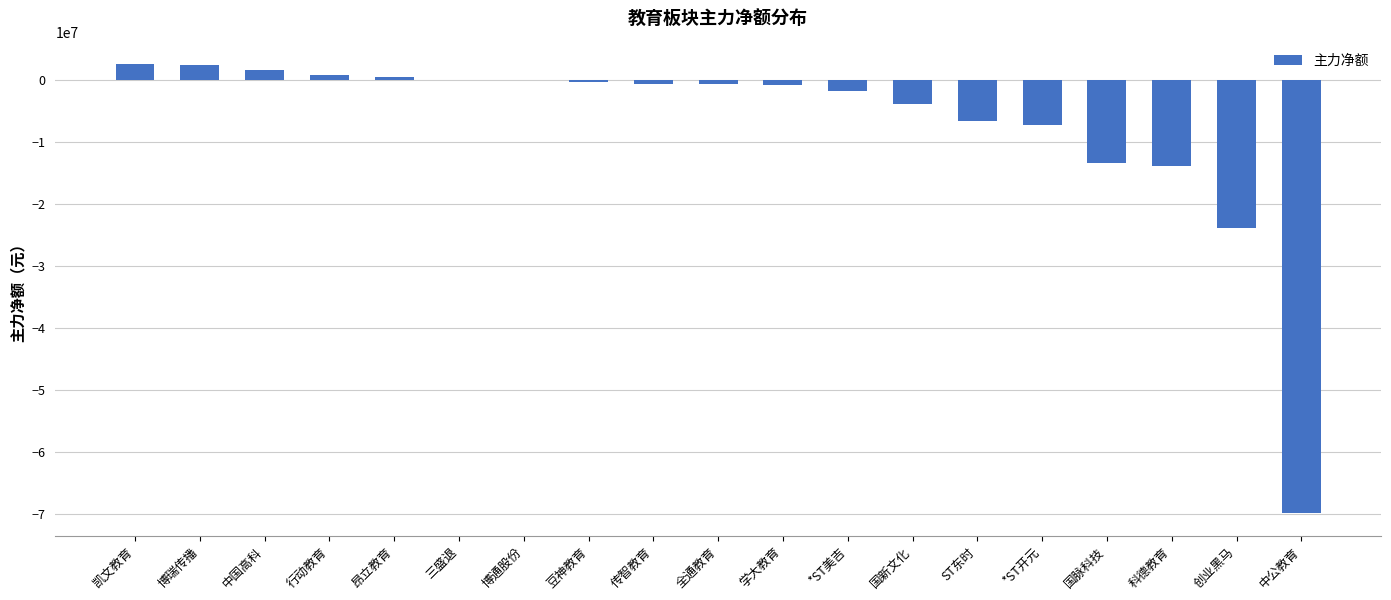

How many values exceed -788941?

9